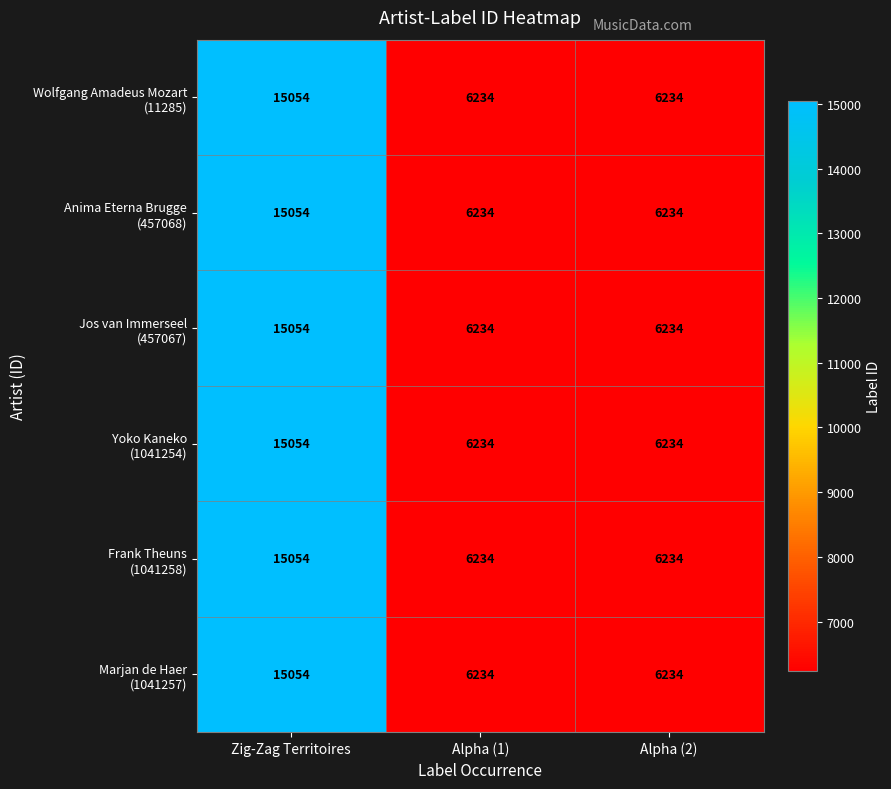

Which category has the highest value across all series?

Zig-Zag Territoires